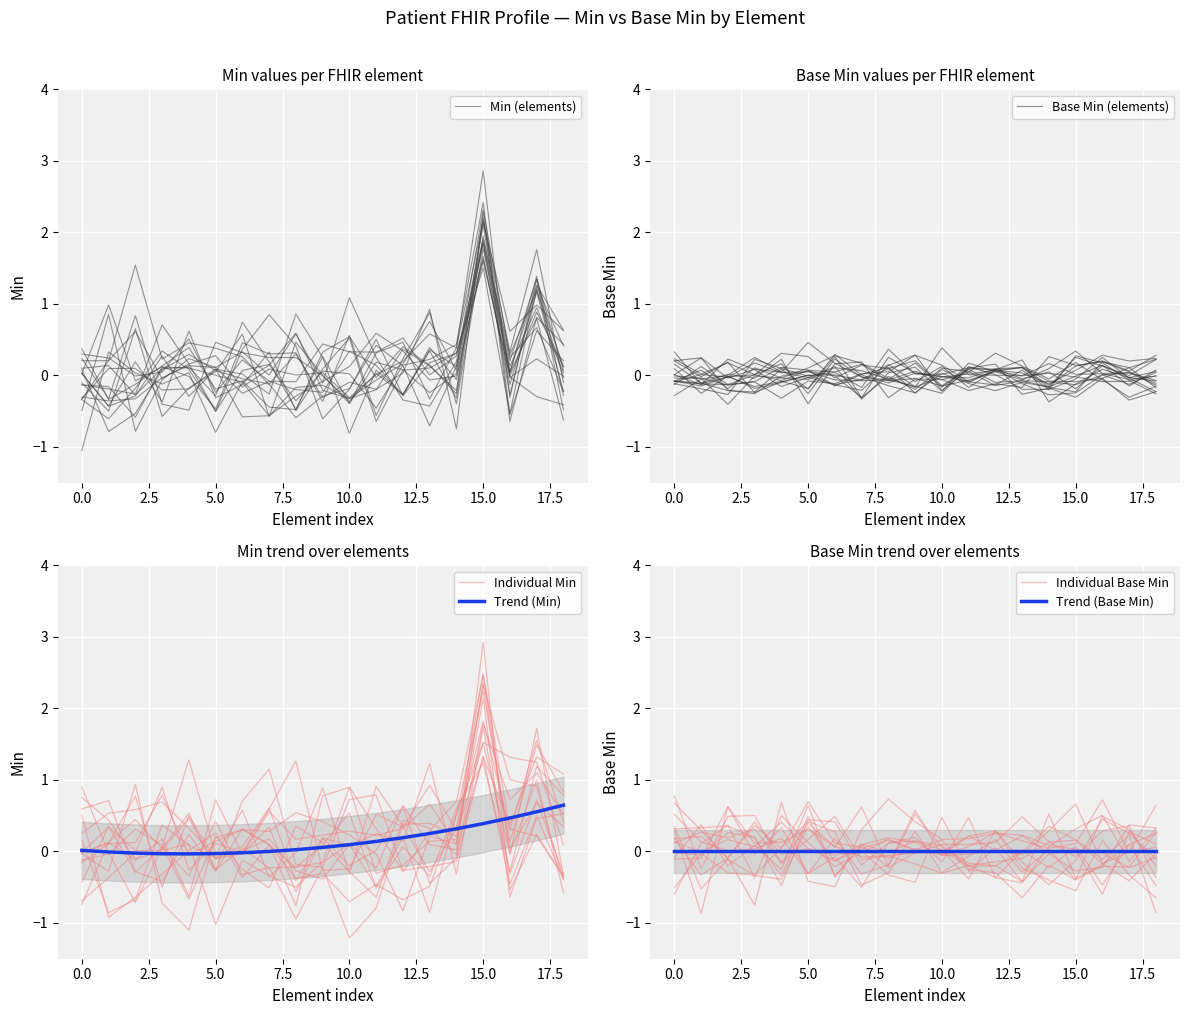

Is the value of Individual Base Min at 13 greater than the value of Individual Min at 10?

No